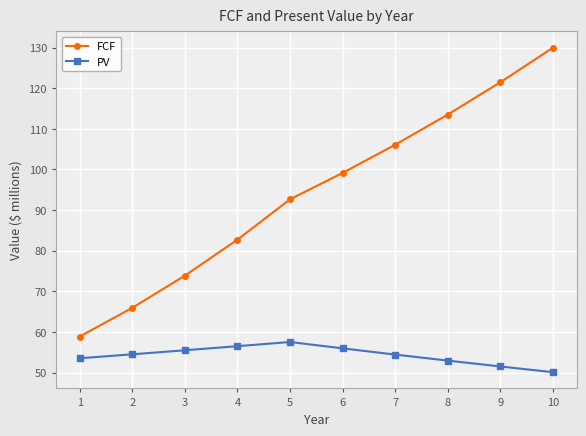

What is the value of the PV point at the 4th from the left?

56.5